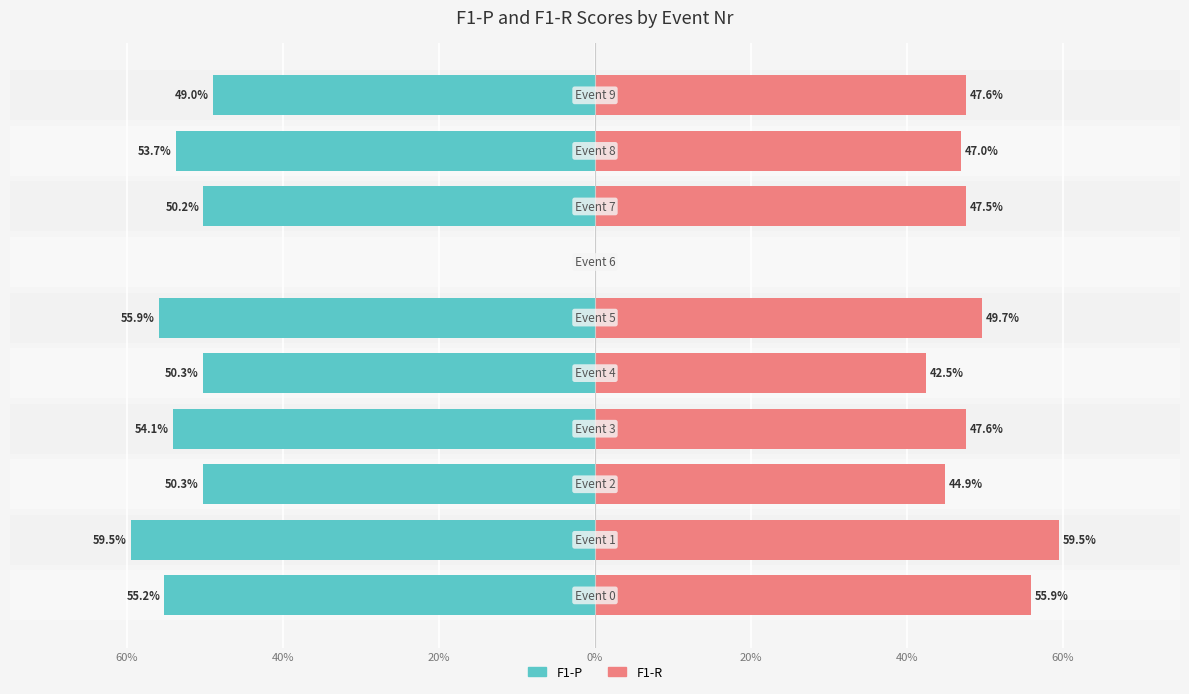

Reading left to right, transcribe all the data shown in this chart.

F1-P: -0.6	-0.6	-0.5	-0.5	-0.5	-0.6	0.0	-0.5	-0.5	-0.5
F1-R: 0.6	0.6	0.4	0.5	0.4	0.5	0.0	0.5	0.5	0.5